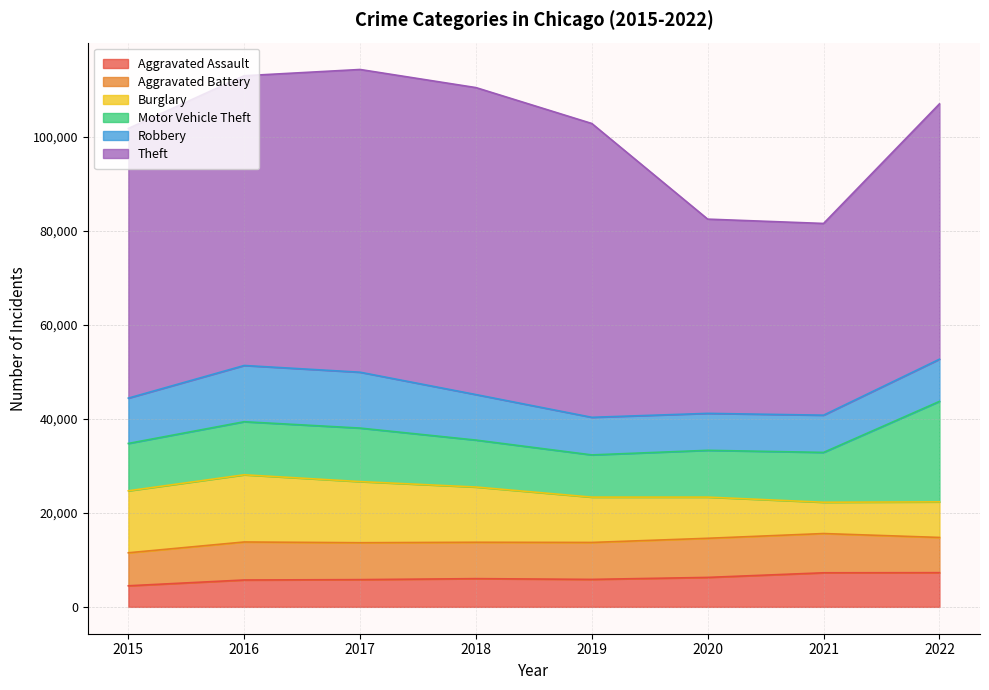

List the series in order of their peak value, highest first.

Theft, Motor Vehicle Theft, Burglary, Robbery, Aggravated Battery, Aggravated Assault